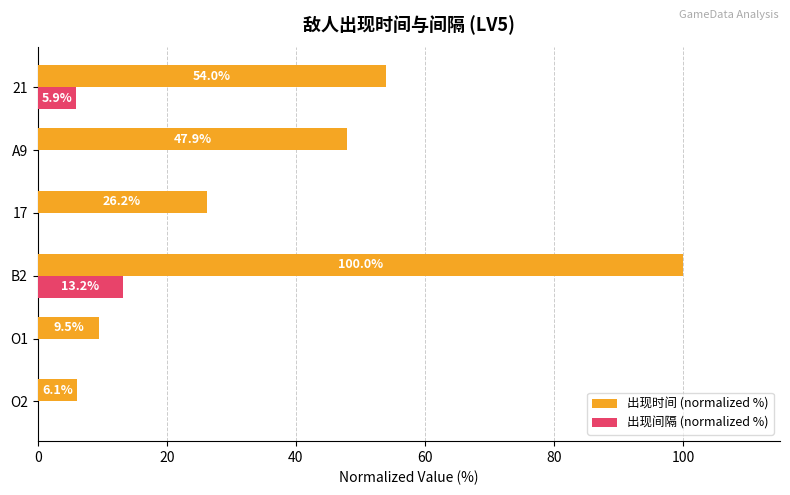

What is the sum of all 出现间隔 (normalized %) values?

19.1